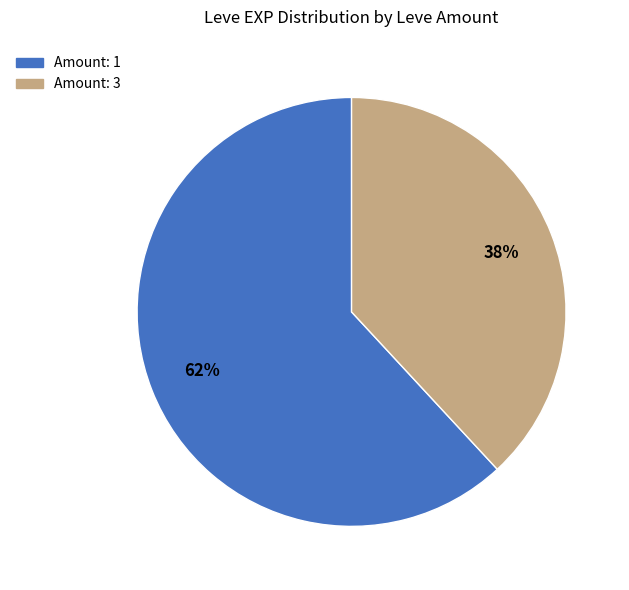

Does any single category account for the majority?

Yes